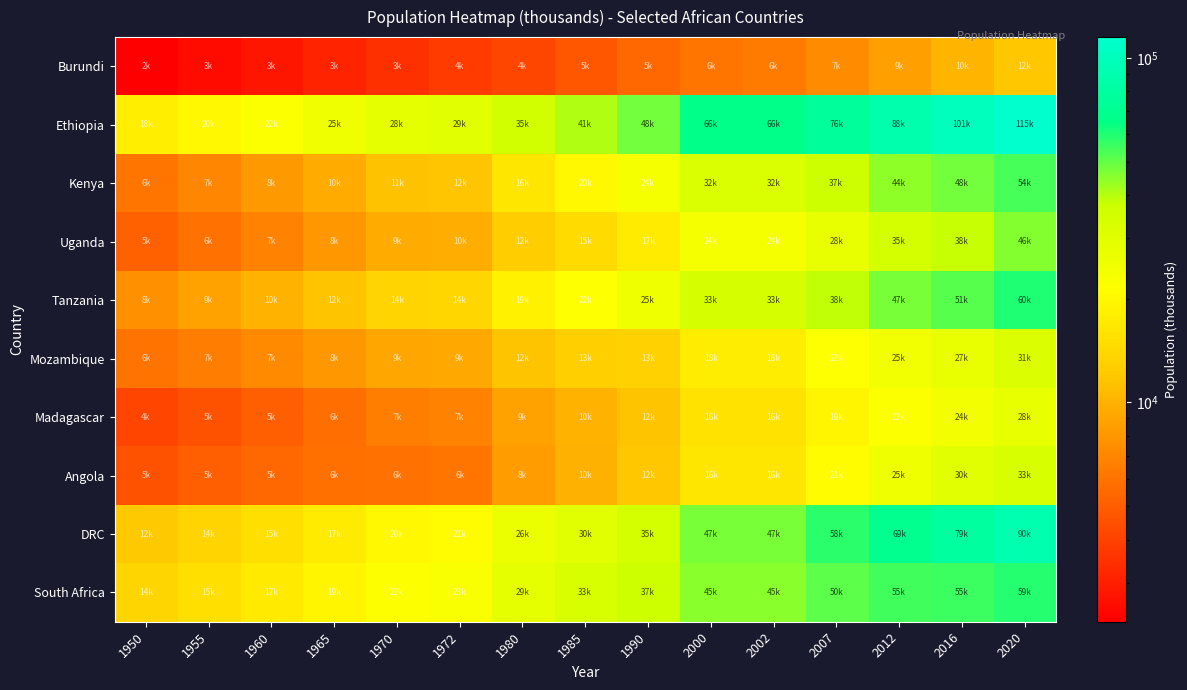

Reading left to right, extract all data points from this chart.

Burundi: 1950=2308.9	1955=2537.2	1960=2797.9	1965=3094.4	1970=3479.1	1972=3770.9	1980=4157.3	1985=4750.8	1990=5439.0	2000=6060.1	2002=6378.9	2007=7364.9	2012=8675.6	2016=10160.0	2020=11890.8
Ethiopia: 1950=18128.0	1955=19947.3	1960=22151.3	1965=25013.6	1970=28415.1	1972=29248.7	1980=35141.7	1985=40652.1	1990=47887.9	2000=66224.8	2002=66224.8	2007=76346.3	2012=87640.0	2016=100835.5	2020=114963.6
Kenya: 1950=6076.8	1955=6987.7	1960=8120.1	1965=9530.2	1970=11301.4	1972=11713.0	1980=16417.2	1985=19877.1	1990=23724.6	2000=31964.6	2002=31964.6	2007=36624.9	2012=44343.5	2016=47878.3	2020=53771.3
Uganda: 1950=5158.2	1955=5888.8	1960=6767.1	1965=7986.1	1970=9405.6	1972=9671.9	1980=12442.3	1985=14559.4	1990=17354.4	2000=23650.2	2002=23650.2	2007=27684.6	2012=34558.7	2016=38225.4	2020=45741.0
Tanzania: 1950=7649.8	1955=8729.7	1960=10052.2	1965=11634.8	1970=13535.5	1972=13971.7	1980=18538.3	1985=21633.8	1990=25203.8	2000=33499.2	2002=33499.2	2007=38450.3	2012=47053.0	2016=51482.6	2020=59734.2
Mozambique: 1950=5959.0	1955=6508.4	1960=7184.9	1965=8039.2	1970=9022.7	1972=9232.7	1980=11630.2	1985=12764.4	1990=12987.3	2000=17711.9	2002=17711.9	2007=21673.3	2012=24862.7	2016=27042.0	2020=31255.4
Madagascar: 1950=4083.5	1955=4543.5	1960=5099.4	1965=5769.2	1970=6576.3	1972=6757.9	1980=8716.5	1985=10063.5	1990=11598.6	2000=15766.8	2002=15766.8	2007=19433.5	2012=22346.6	2016=24234.1	2020=27691.0
Angola: 1950=4548.0	1955=5043.3	1960=5454.9	1965=5770.6	1970=5890.4	1972=6041.2	1980=8341.3	1985=9962.0	1990=11848.4	2000=16395.5	2002=16395.5	2007=20905.4	2012=25107.9	2016=29816.8	2020=32866.3
DRC: 1950=12183.7	1955=13517.5	1960=15248.3	1965=17369.9	1970=20011.0	1972=20564.1	1980=26358.9	1985=29881.2	1990=34612.0	2000=47105.8	2002=47105.8	2007=58453.7	2012=69020.7	2016=78789.1	2020=89561.4
South Africa: 1950=13628.4	1955=15206.5	1960=17099.8	1965=19384.8	1970=22069.8	1972=22665.3	1980=28556.8	1985=32678.9	1990=36800.5	2000=44967.7	2002=44967.7	2007=50477.0	2012=54544.2	2016=55386.4	2020=59308.7